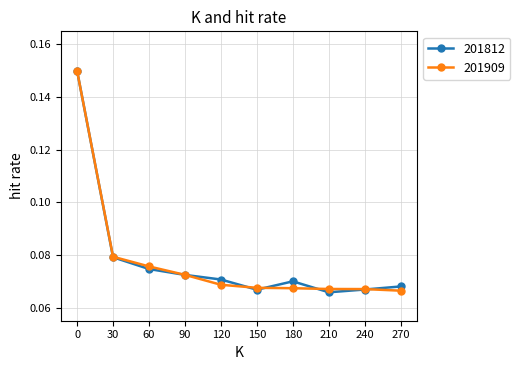

How many lines are shown in the chart?

2